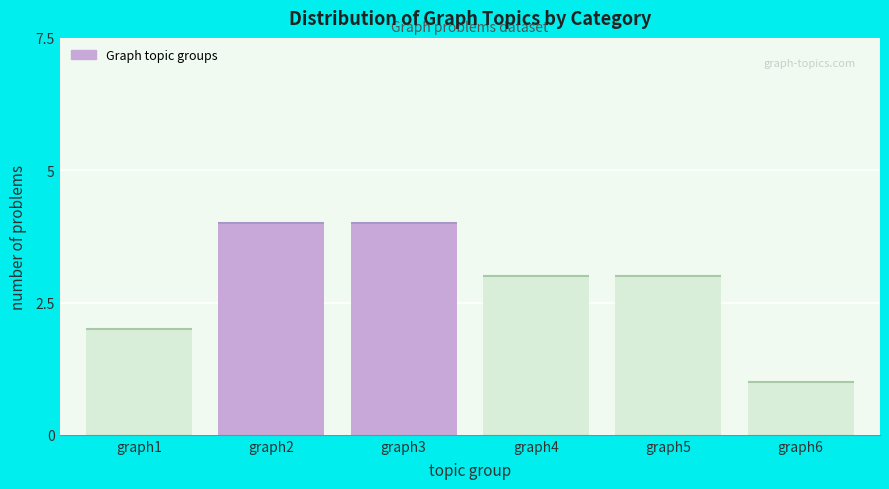

Reading left to right, transcribe all the data shown in this chart.

graph1=2	graph2=4	graph3=4	graph4=3	graph5=3	graph6=1